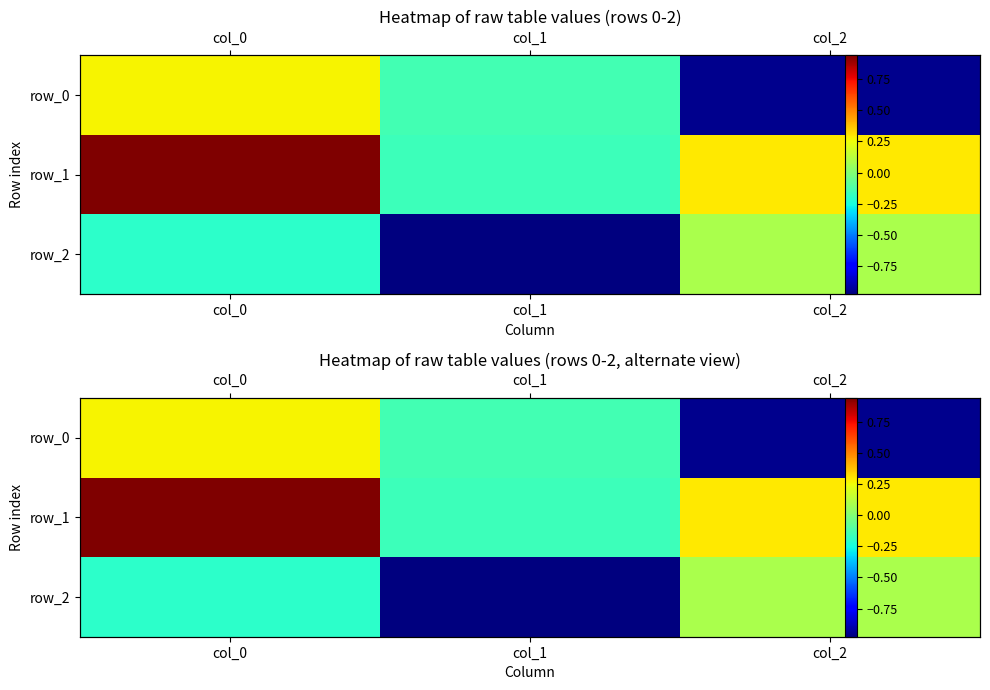

How many data points in row_1 are less than 0?

1